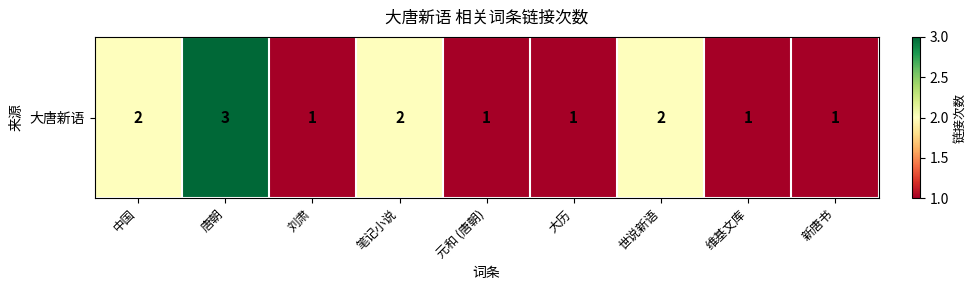

Reading right to left, what are all the values shown in this chart?

新唐书=1	维基文库=1	世说新语=2	大历=1	元和 (唐朝)=1	笔记小说=2	刘肃=1	唐朝=3	中国=2